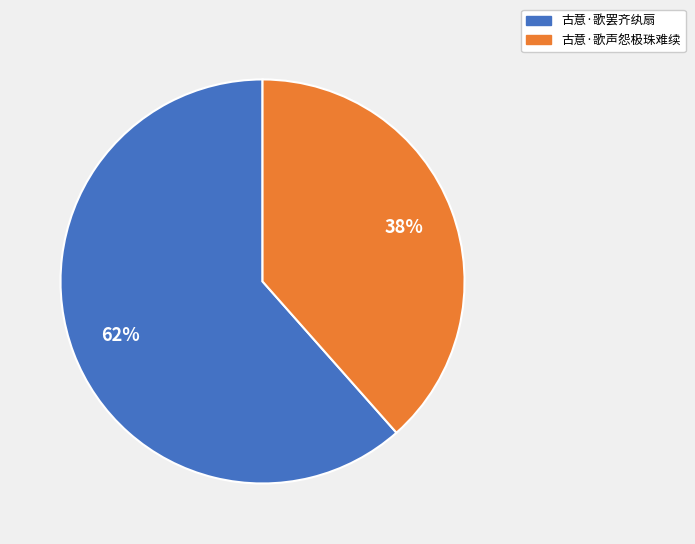

What percentage is the 古意·歌罢齐纨扇 slice, to the nearest percent?

62%